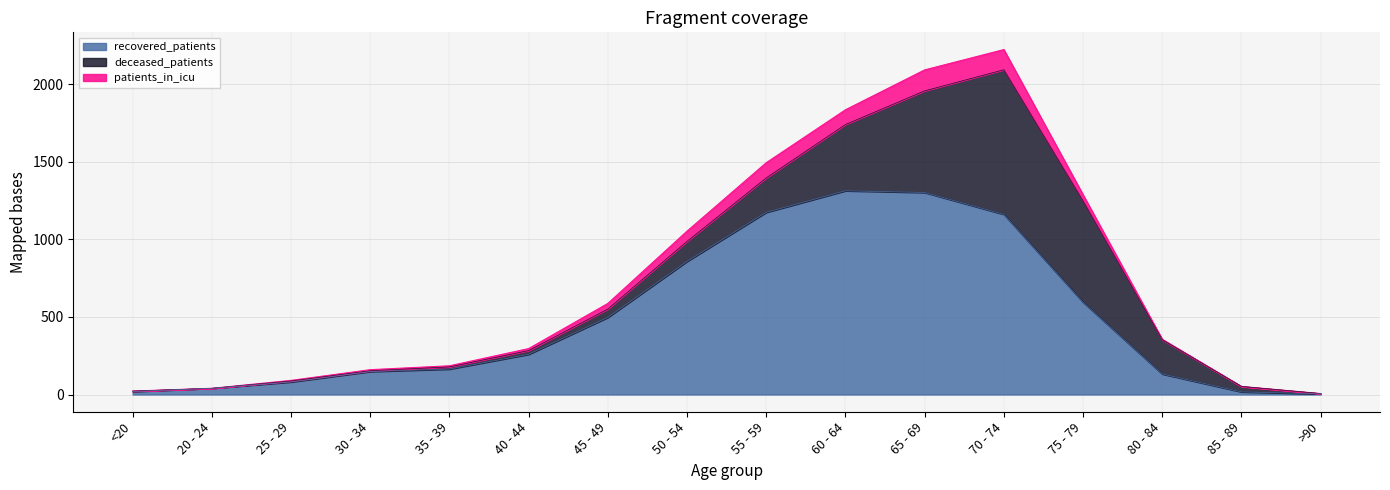

At which label does patients_in_icu first exceed 13?

45 - 49